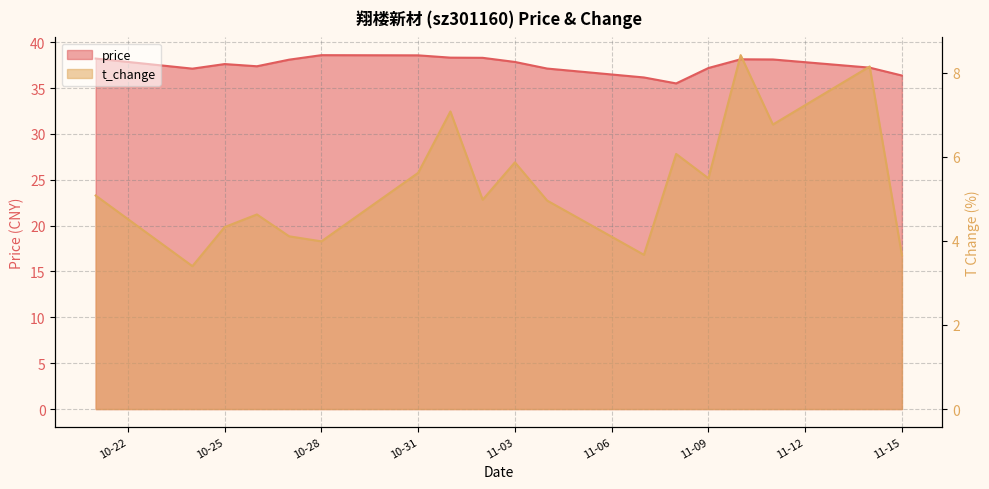

True or false: t_change has more than 1 points higher than both neighbors.

True